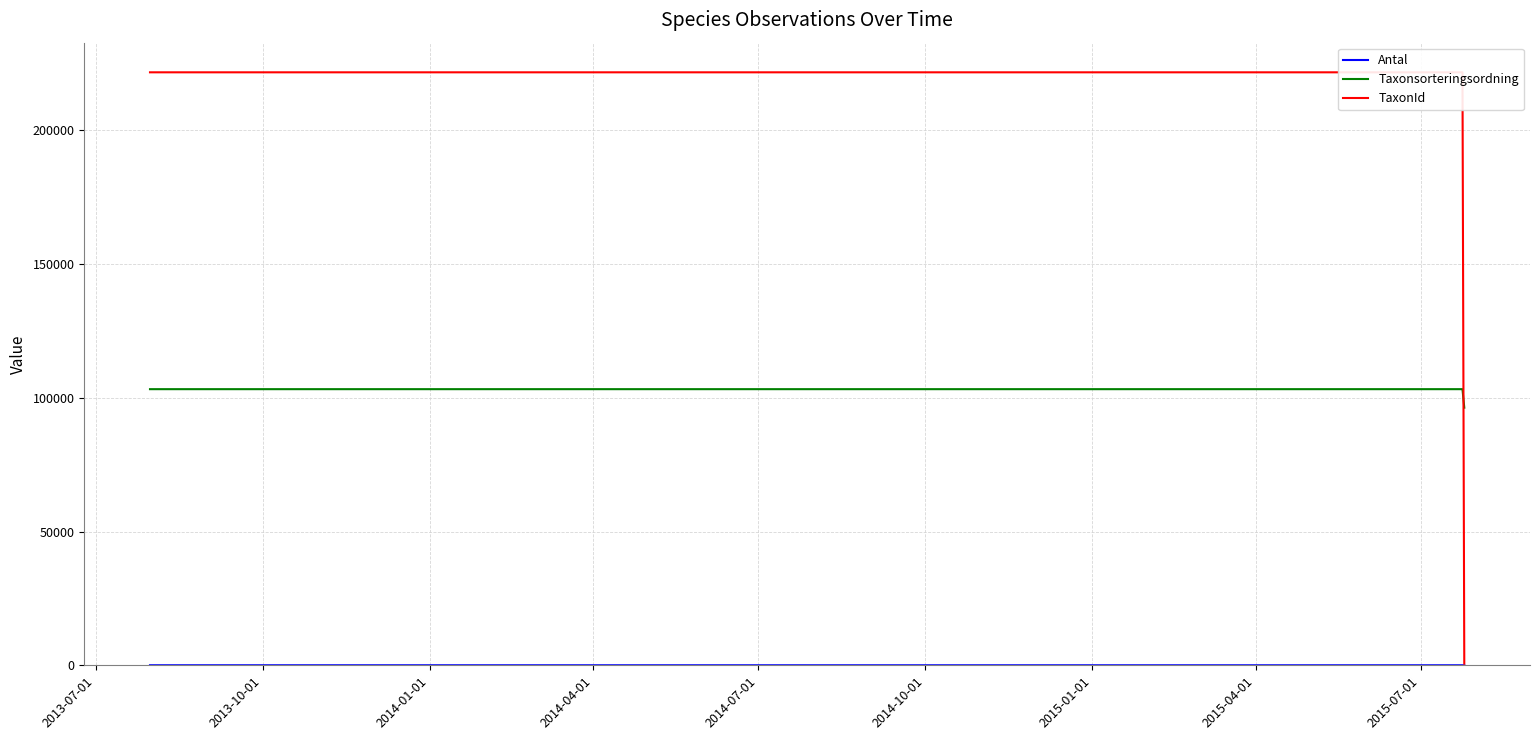

At which label is TaxonId closest to 111172?

2014-01-01